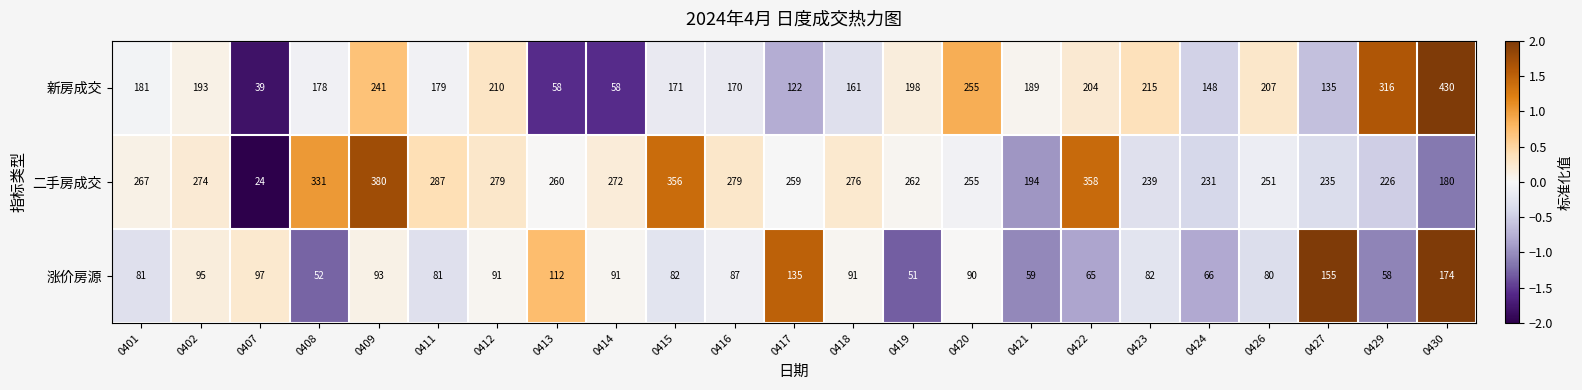

What is the total value across all series at 0424?

445